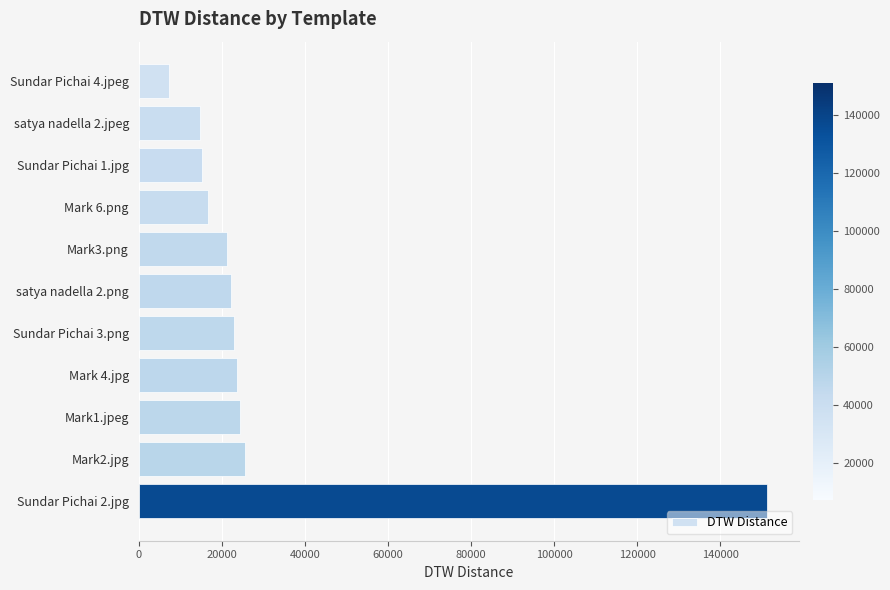

The value at Sundar Pichai 4.jpeg is 7211. True or false?

True